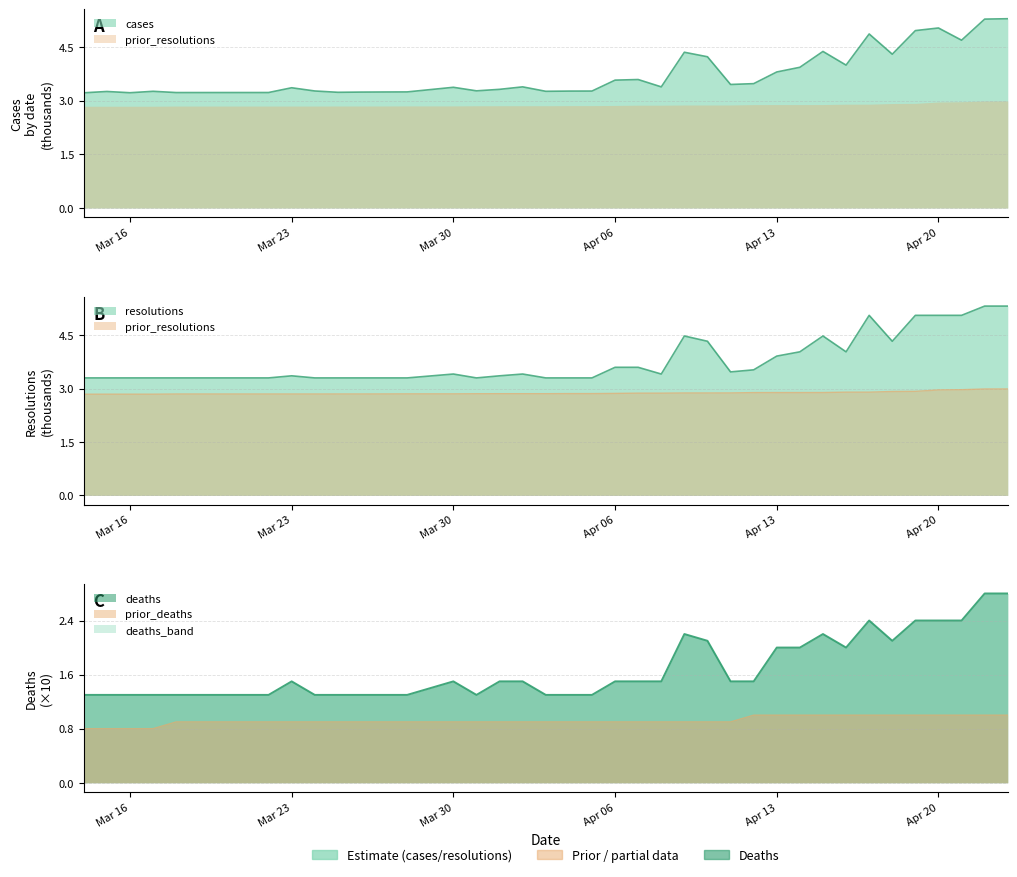

Which category has the lowest value in the prior_deaths series?

Mar 16